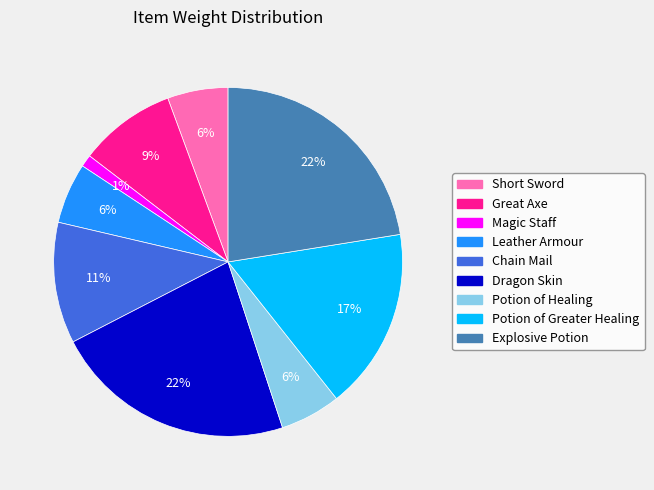

What is the smallest slice in the pie chart?

Magic Staff